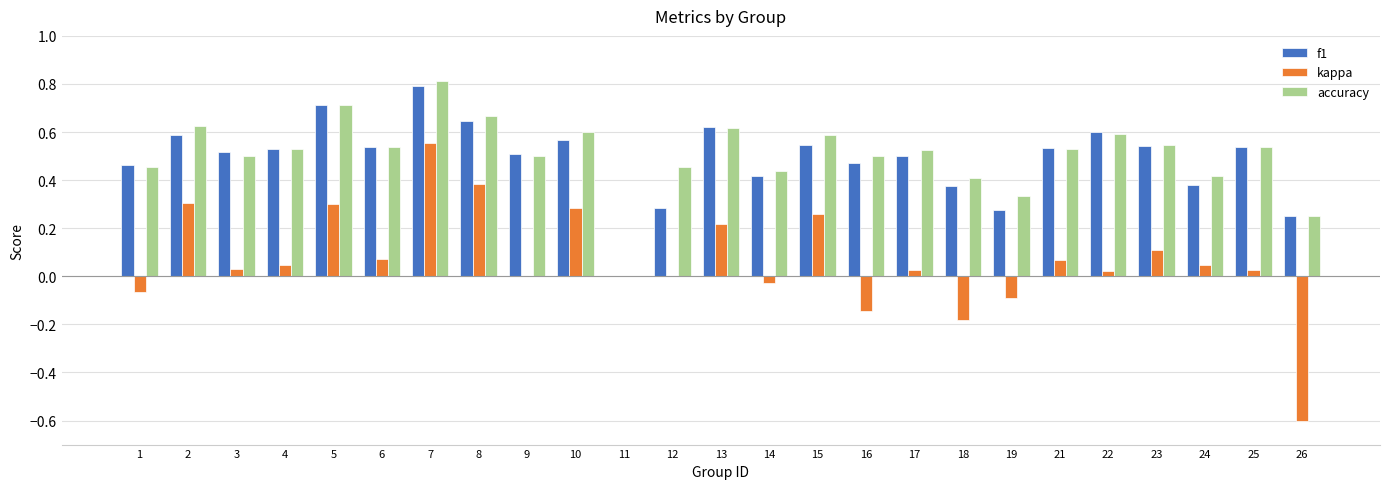

How many groups of bars are there?

25